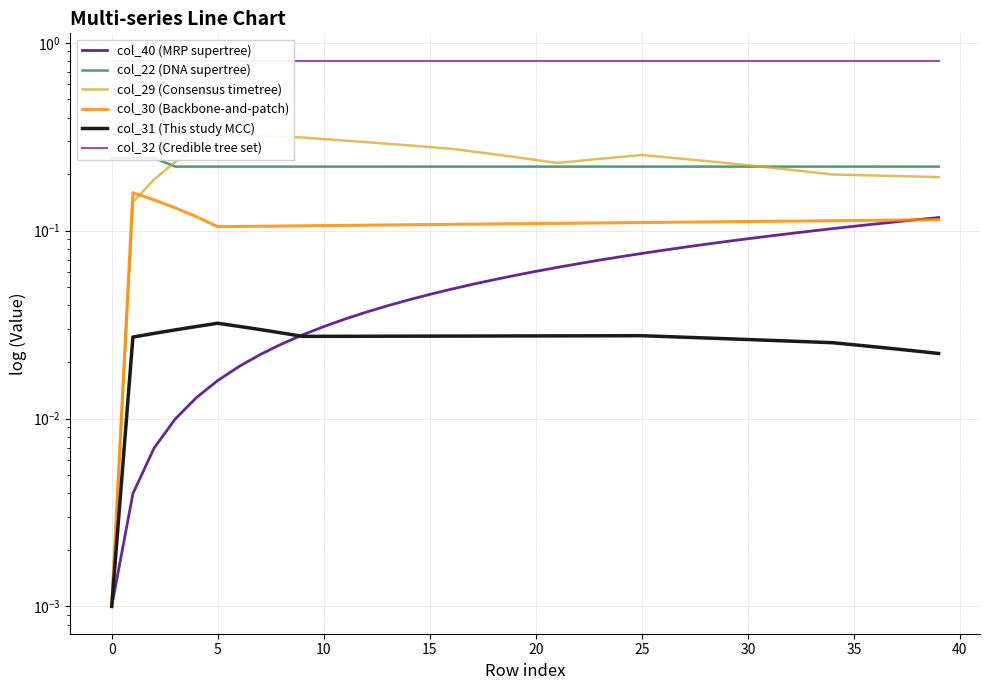

Rank the series at 21 from lowest to highest value.

col_31 (This study MCC), col_40 (MRP supertree), col_30 (Backbone-and-patch), col_22 (DNA supertree), col_29 (Consensus timetree), col_32 (Credible tree set)